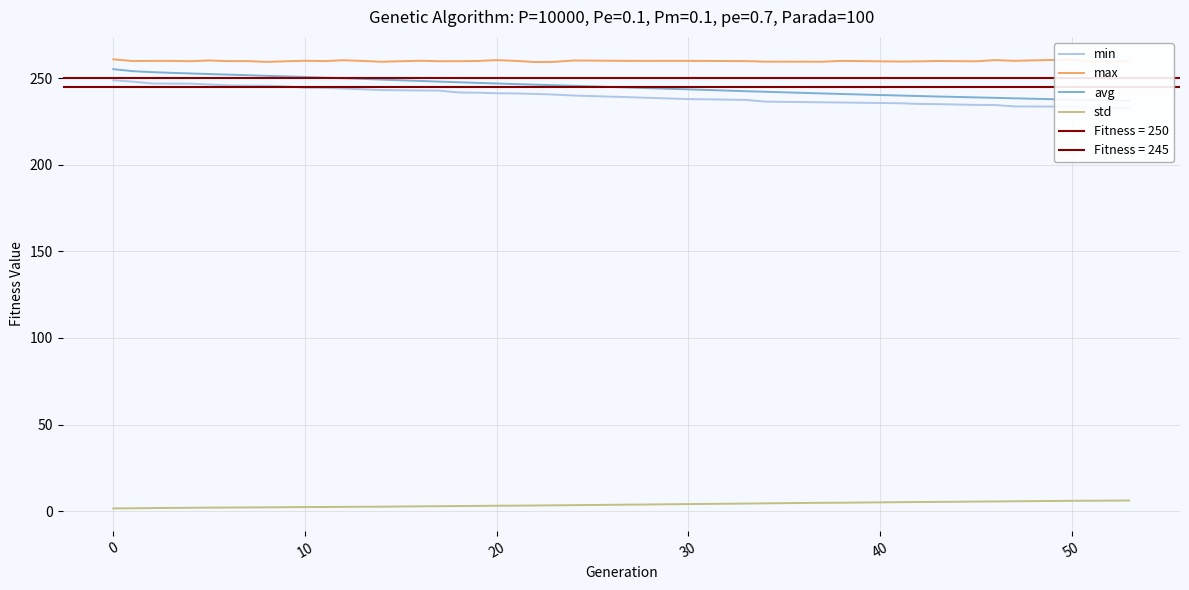

What is the highest value of the max series?

260.9